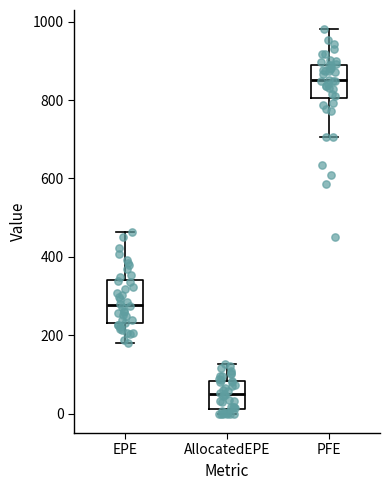

Reading left to right, read every box against the y-axis: the position of its median line, the range the box covers, and the ends of its whiskers. The values are not printed on the chart, so give them approximately, as read against the axis.

EPE: median 280, box 240 to 340, whiskers 180 to 460
AllocatedEPE: median 60, box 20 to 80, whiskers 0 to 120
PFE: median 860, box 800 to 900, whiskers 700 to 980